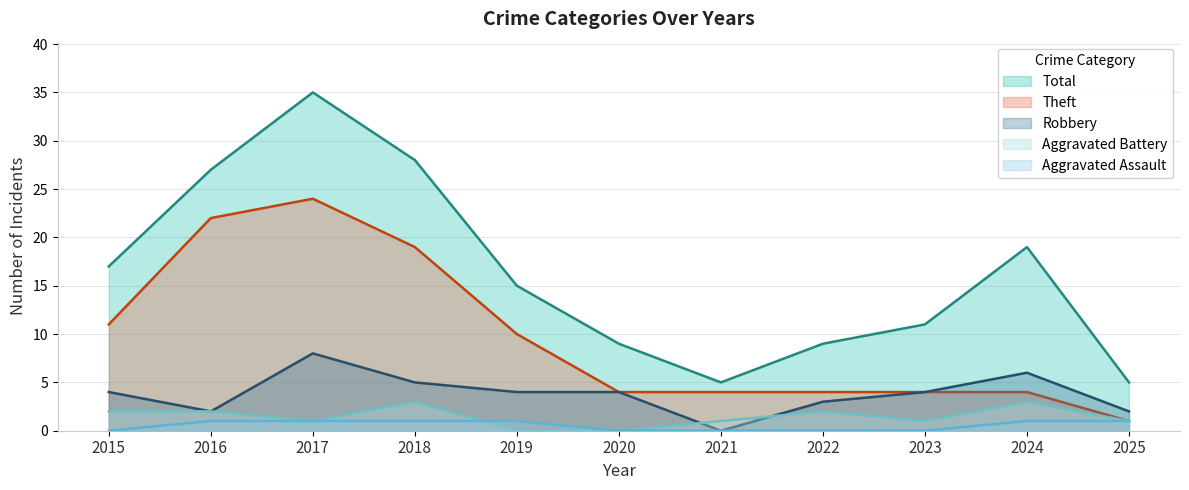

Rank the categories by Theft value from highest to lowest.

2017, 2016, 2018, 2015, 2019, 2020, 2021, 2022, 2023, 2024, 2025